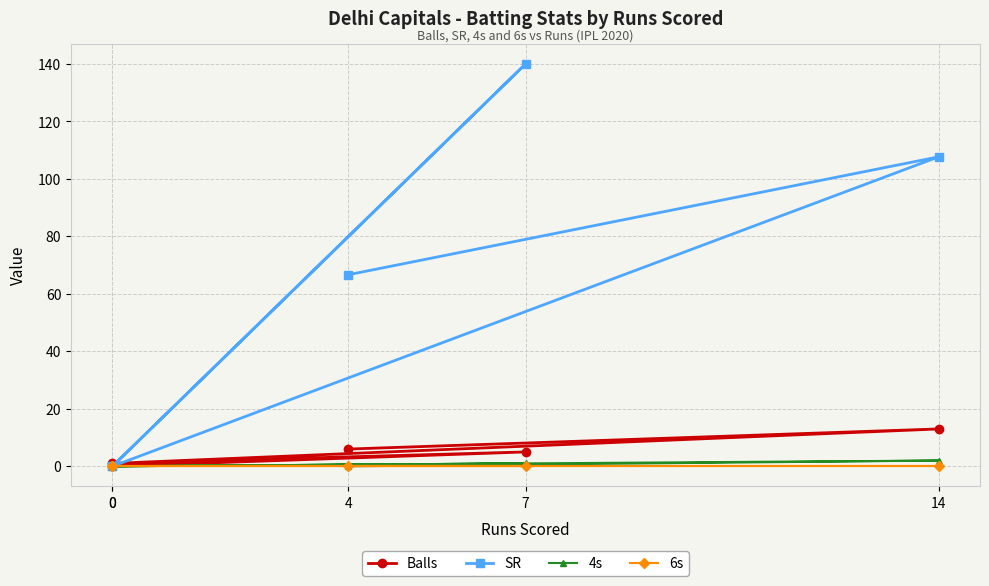

How many values in the Balls series exceed 5?

2